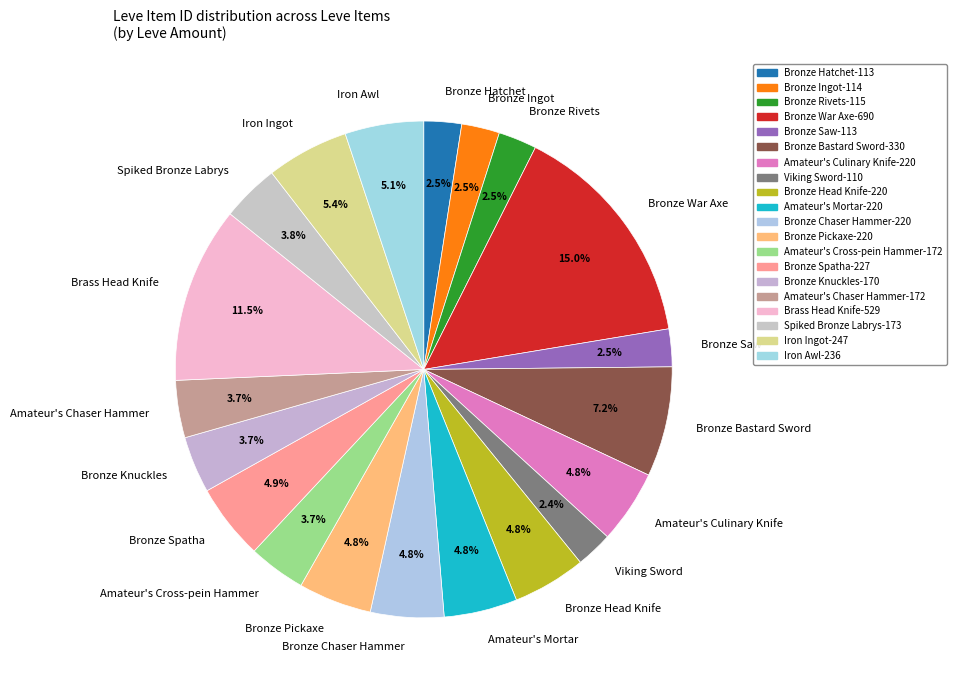

What percentage is NOT represented by Brass Head Knife?

88.5%